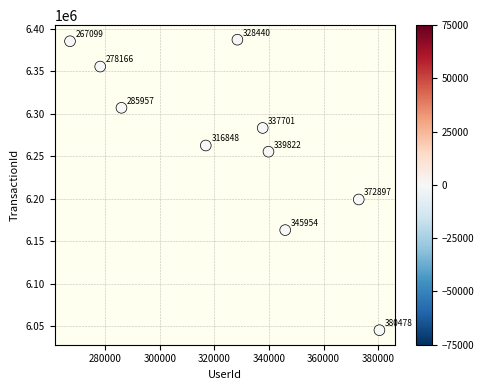

What is the average X value?

325336